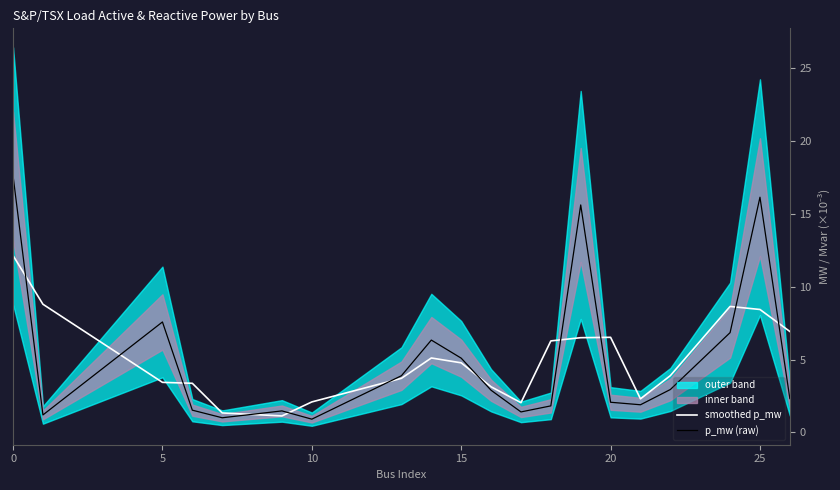

What is the highest value of the p_mw (raw) series?

17.6